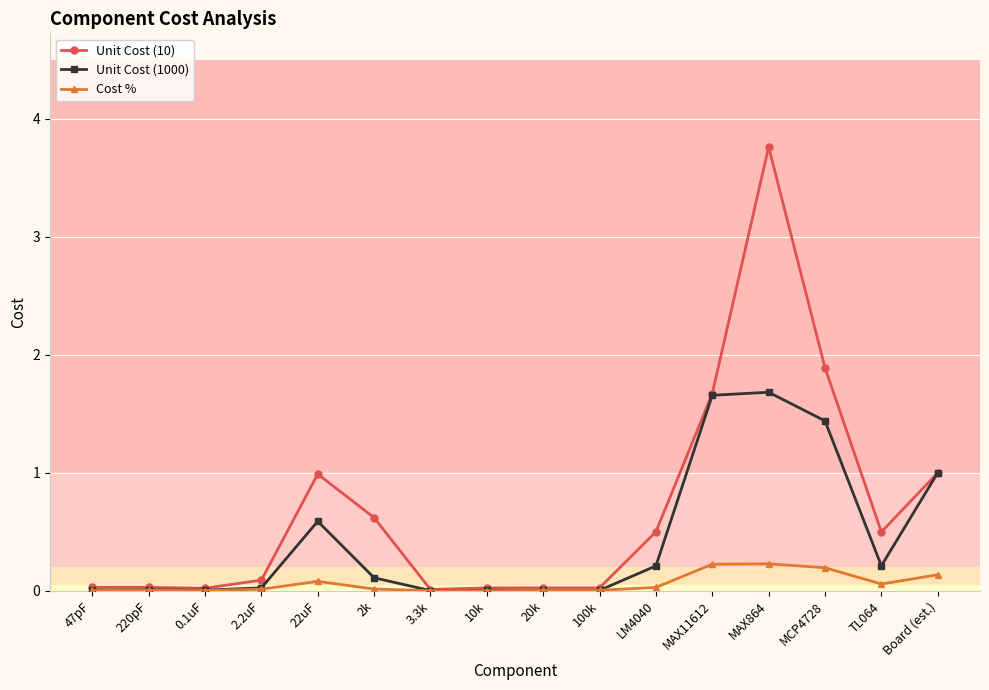

True or false: Cost % has more than 1 points higher than both neighbors.

True